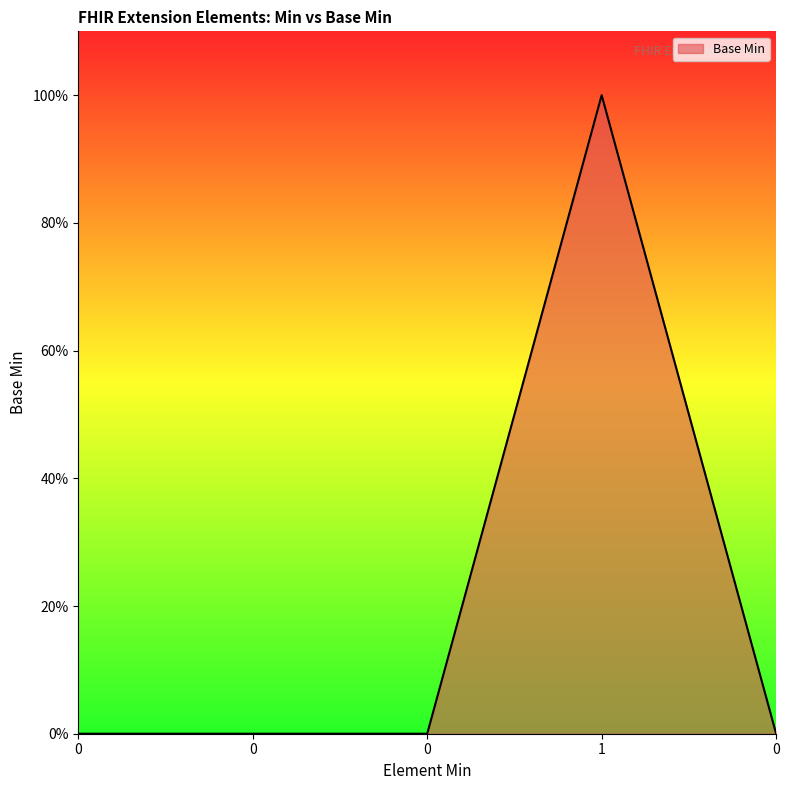

Does the chart display data point markers on the line(s)?

No